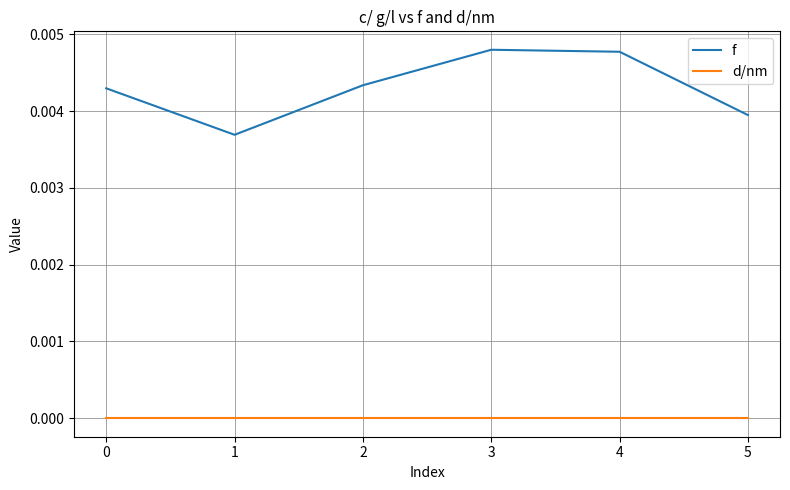

Does the chart have visible grid lines?

Yes